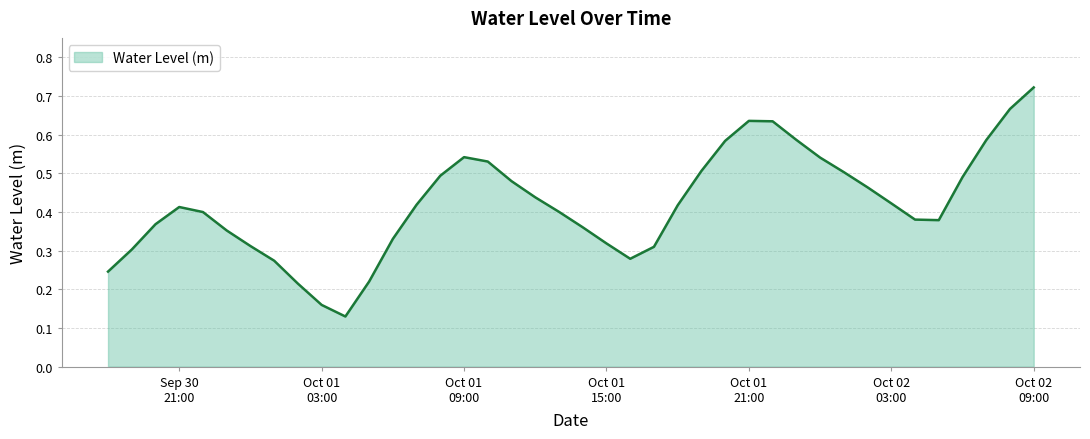

How many lines are shown in the chart?

1